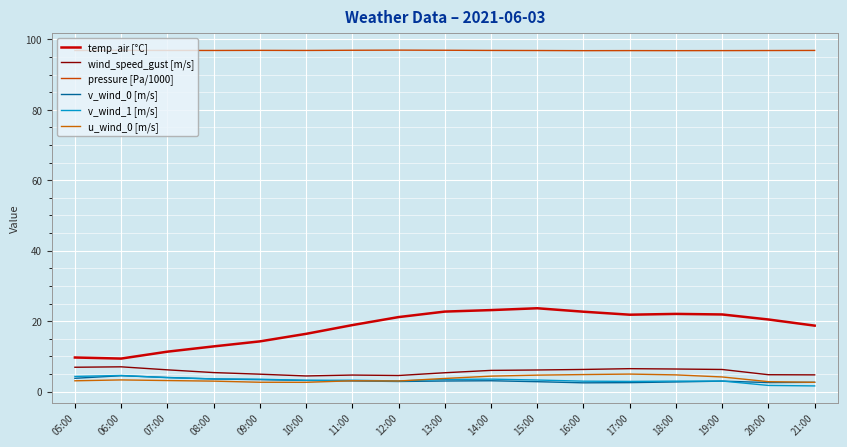

True or false: v_wind_0 [m/s] has more than 0 points higher than both neighbors.

True